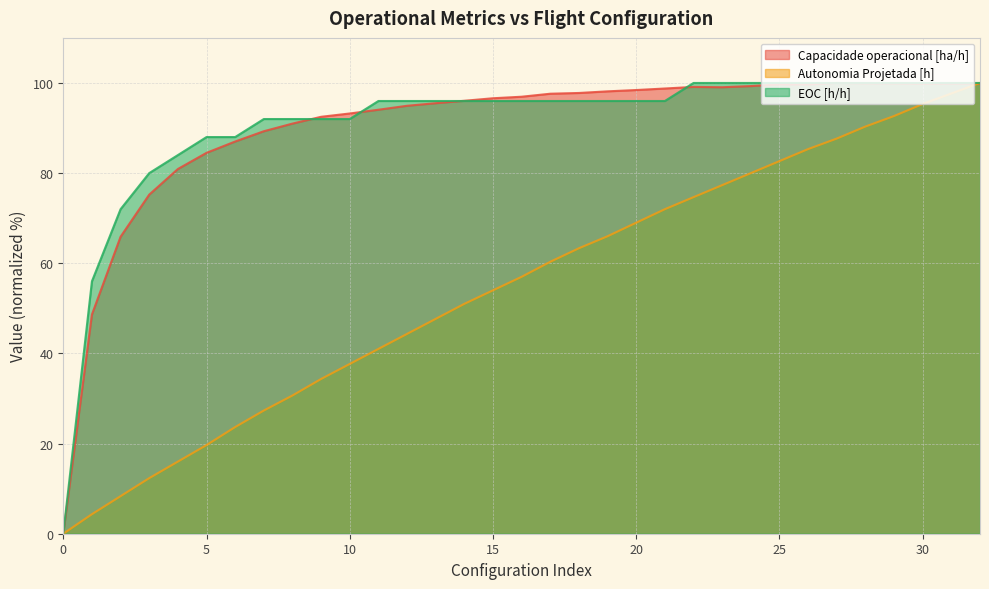

Between which two adjacent categories do Capacidade operacional [ha/h] and Autonomia Projetada [h] first intersect?

31 and 32